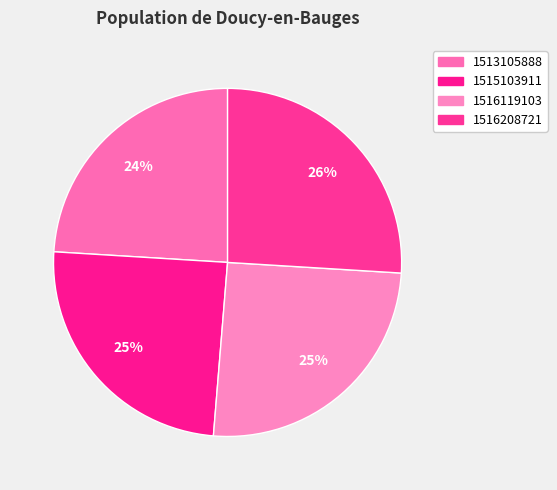

What is the smallest slice in the pie chart?

1513105888